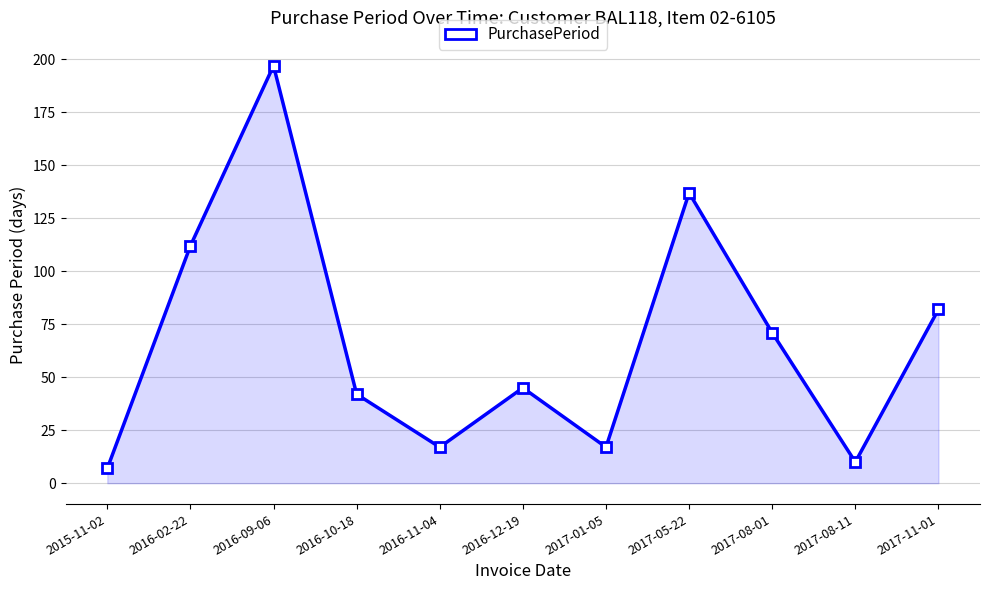

At which category does the data reach its first local valley?

2016-11-04